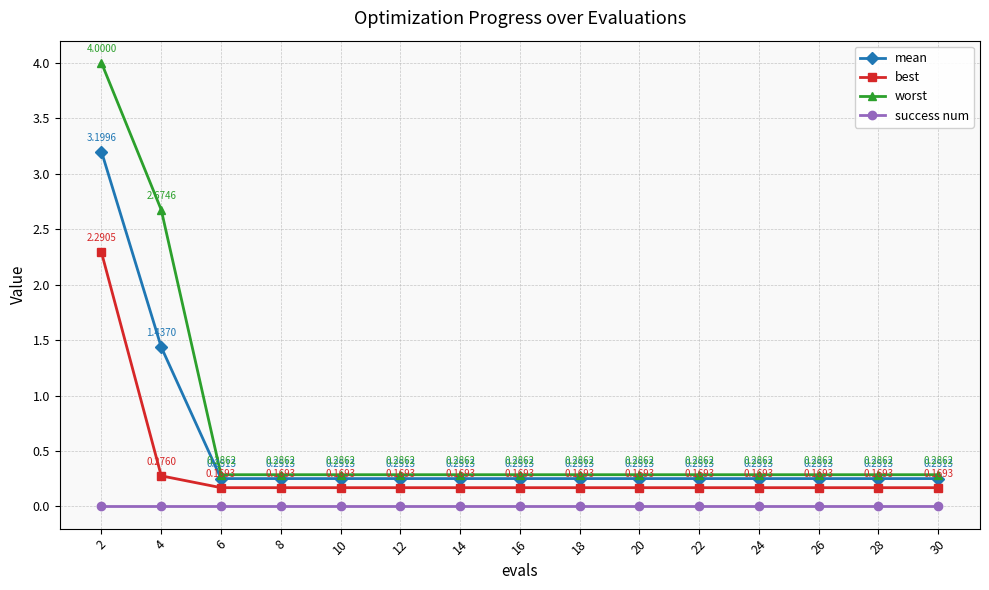

Which series has the largest total across all categories?

worst